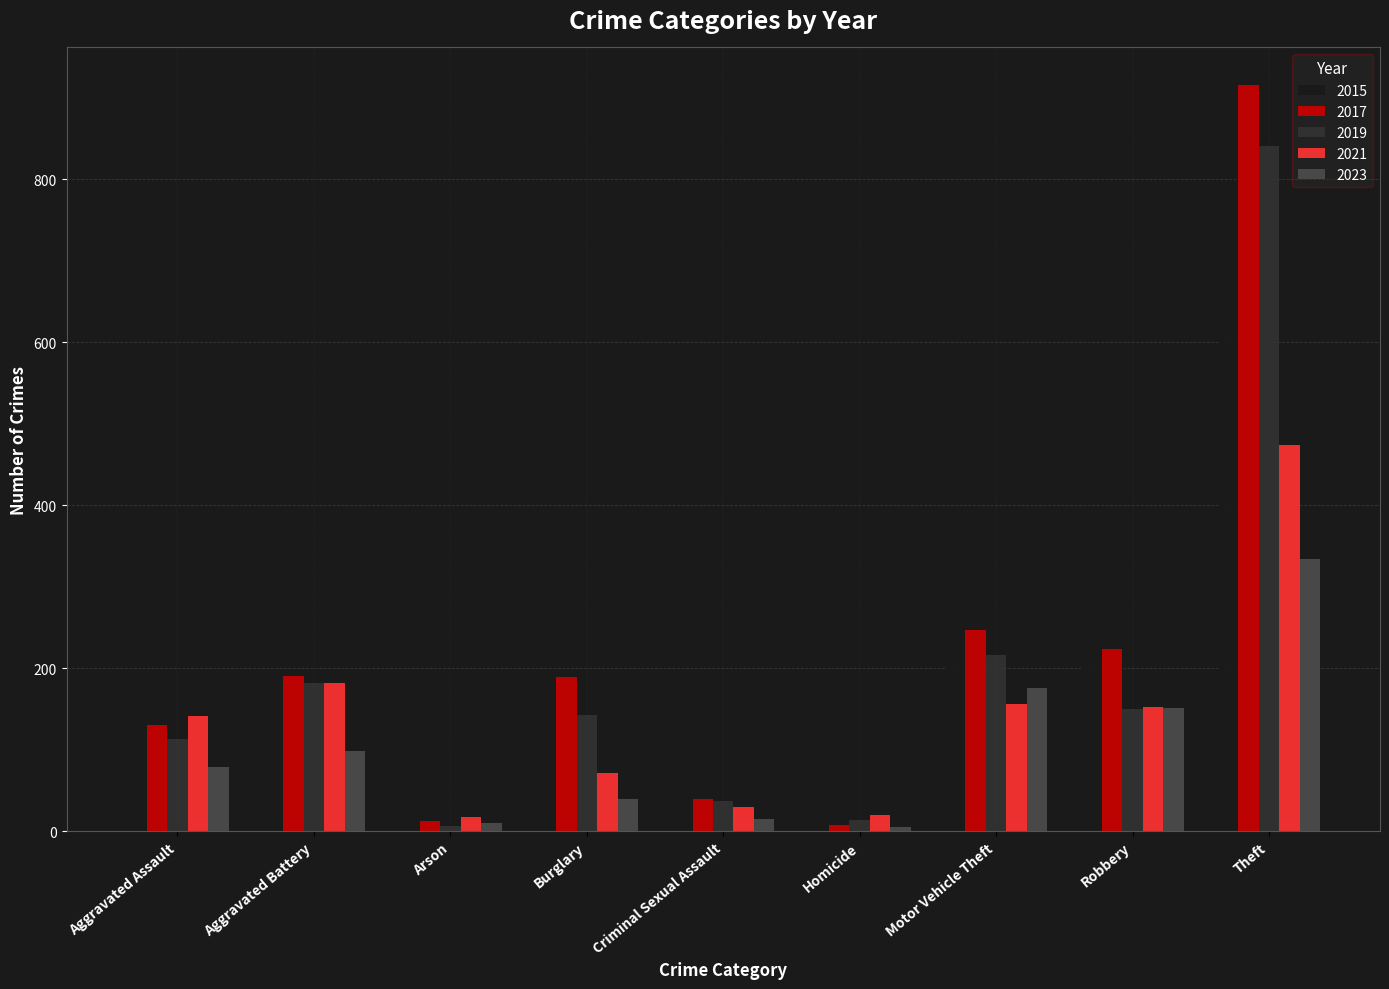

What is the average value of the 2017 series?

217